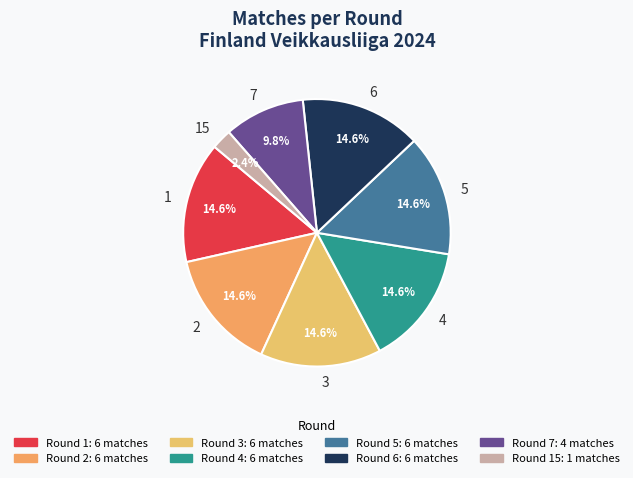

To the nearest percent, what portion does 5 represent?

15%